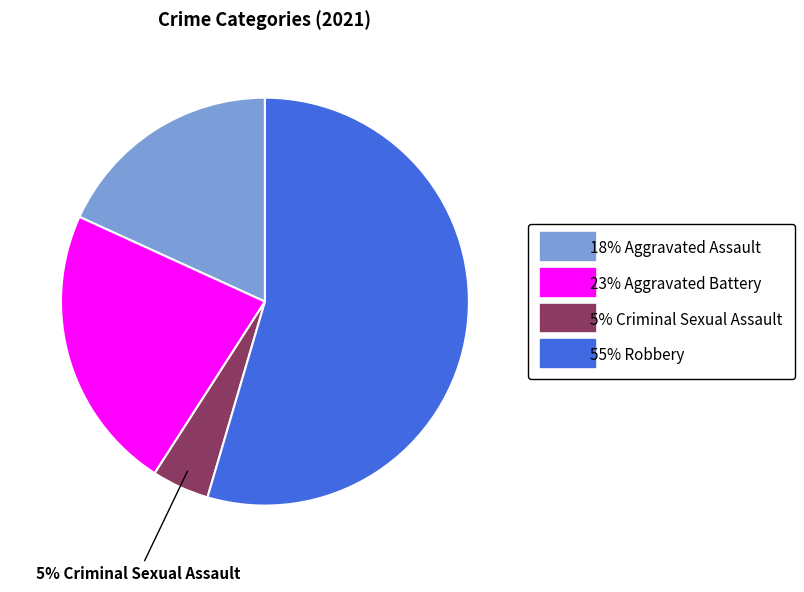

Is there a majority slice in this chart?

Yes